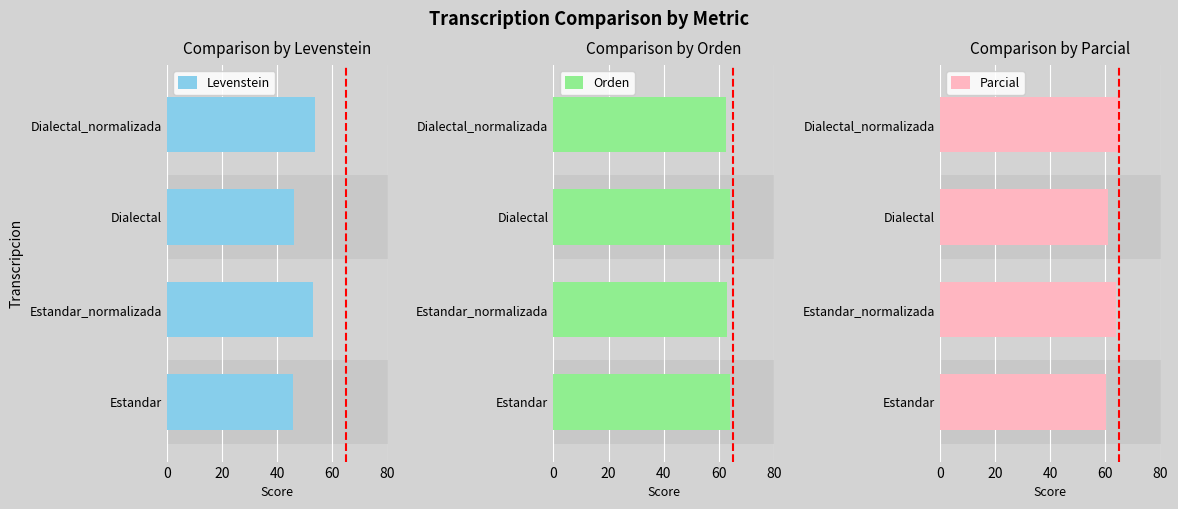

Reading left to right, transcribe all the data shown in this chart.

Levenstein: 45.8	53.0	46.2	53.5
Orden: 64.1	62.9	64.0	62.7
Parcial: 60.3	63.9	60.8	64.9